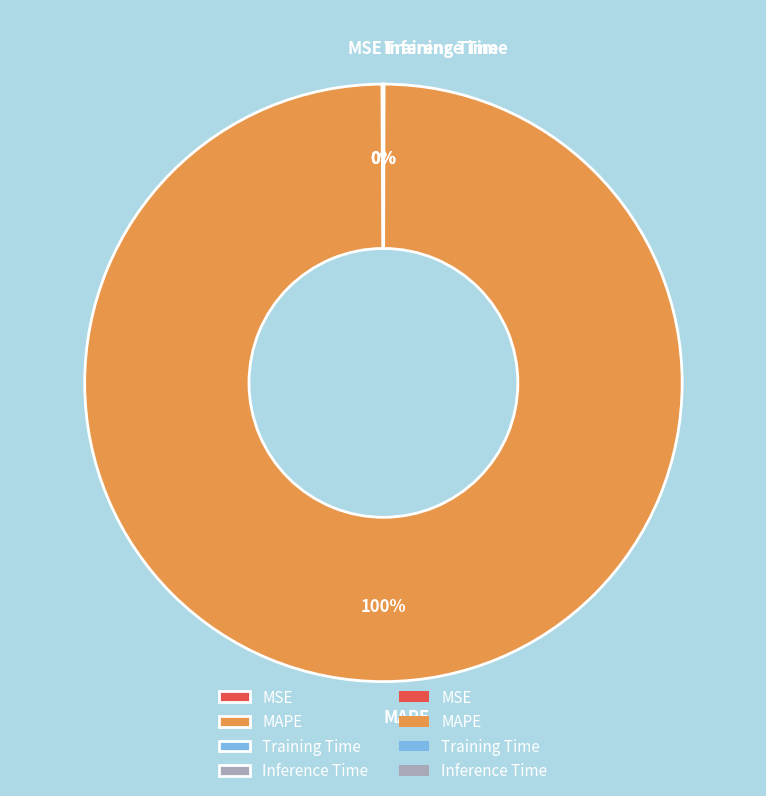

Is there a majority slice in this chart?

Yes